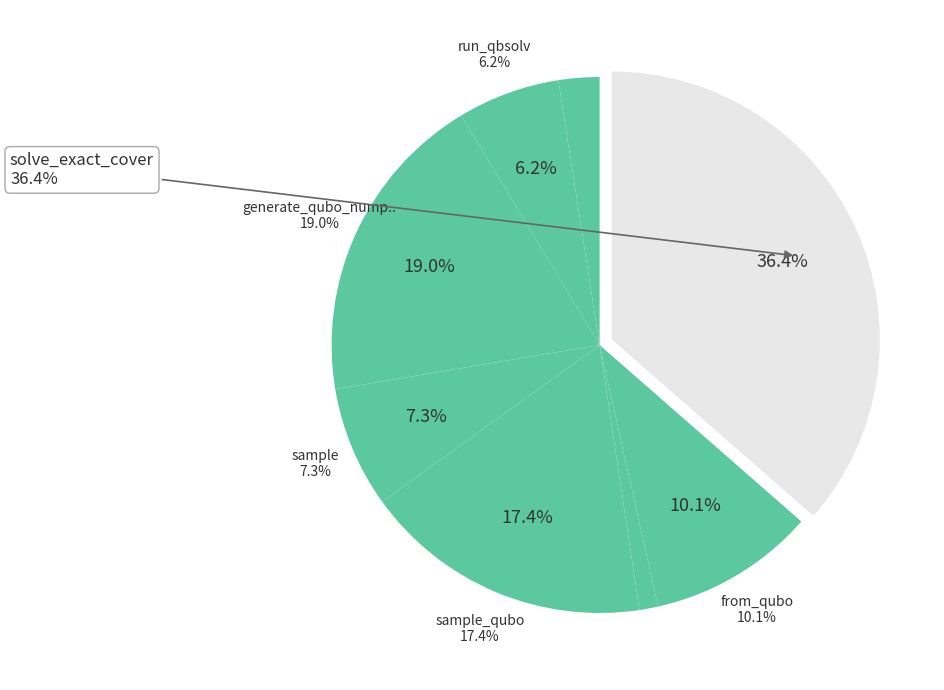

Count the number of slices in the pie.

8